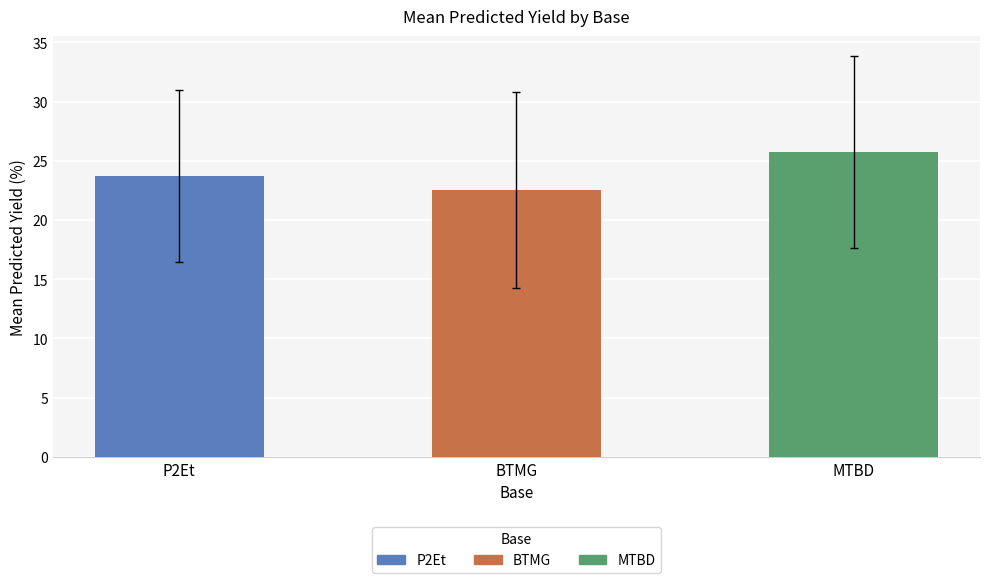

Which category has the highest value across all series?

MTBD